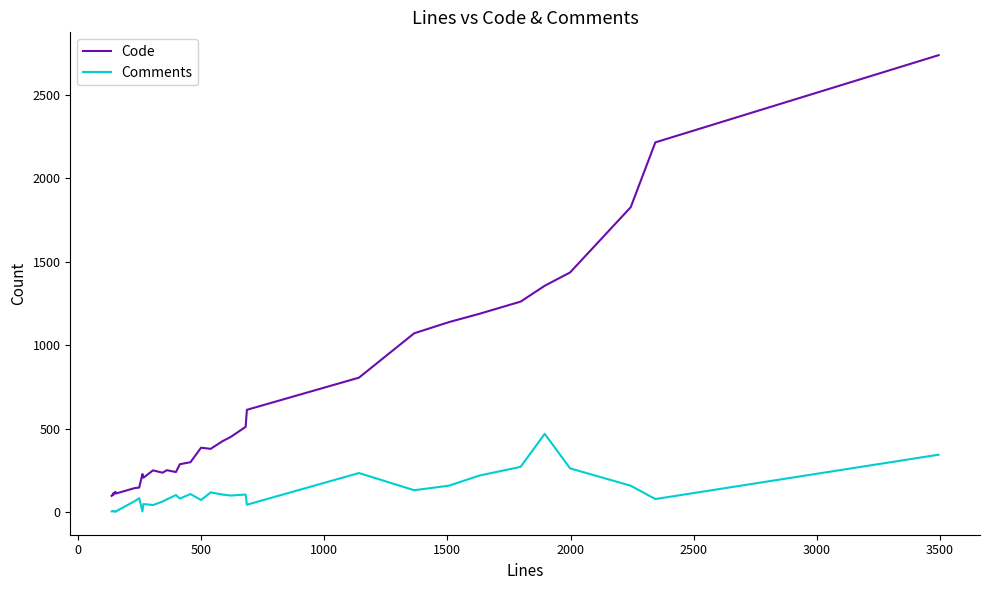

True or false: Code has a value of 668 at 18.

False